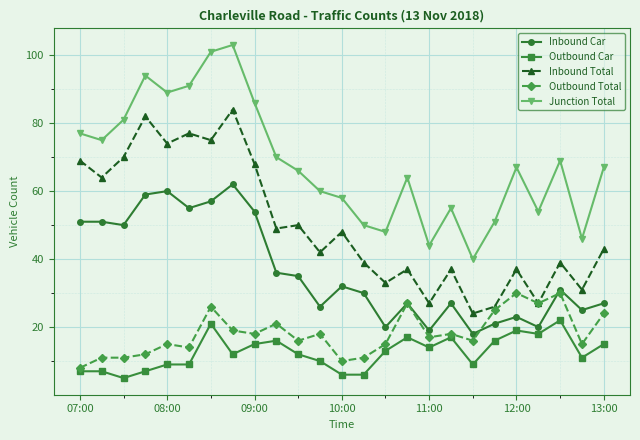

Reading right to left, list all the values displayed in this chart.

Inbound Car: 27	25	31	20	23	21	18	27	19	27	20	30	32	26	35	36	54	62	57	55	60	59	50	51	51
Outbound Car: 15	11	22	18	19	16	9	17	14	17	13	6	6	10	12	16	15	12	21	9	9	7	5	7	7
Inbound Total: 43	31	39	27	37	26	24	37	27	37	33	39	48	42	50	49	68	84	75	77	74	82	70	64	69
Outbound Total: 24	15	30	27	30	25	16	18	17	27	15	11	10	18	16	21	18	19	26	14	15	12	11	11	8
Junction Total: 67	46	69	54	67	51	40	55	44	64	48	50	58	60	66	70	86	103	101	91	89	94	81	75	77